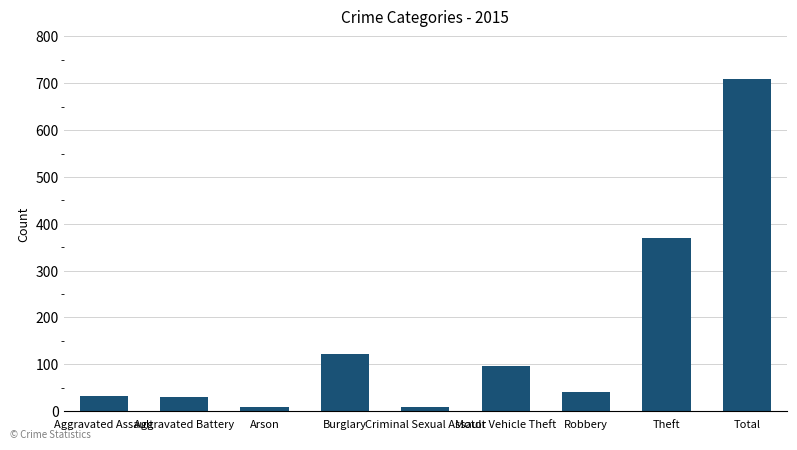

What is the maximum value shown in the chart?

710